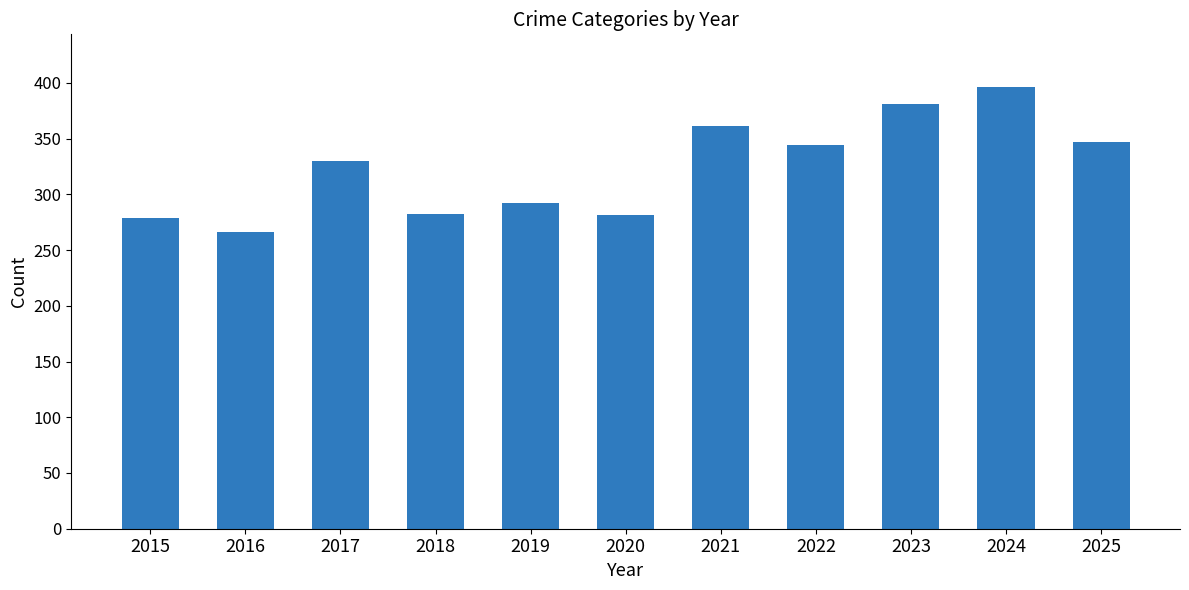

How many data points are less than 330?

5